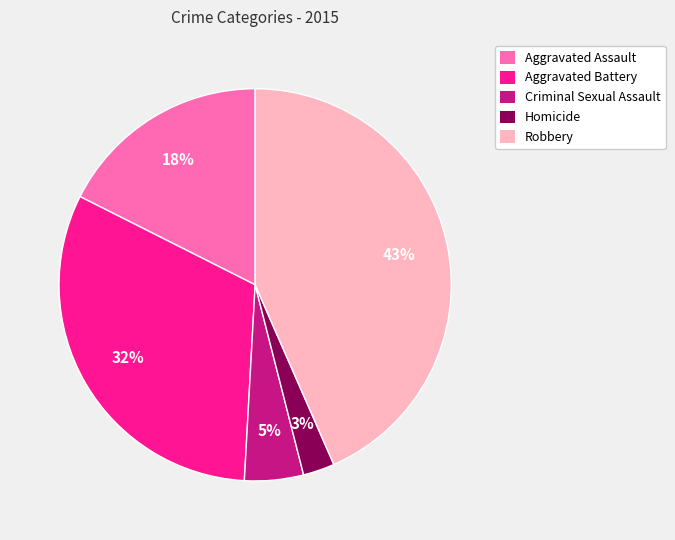

Which has a higher value, Aggravated Assault or Criminal Sexual Assault?

Aggravated Assault